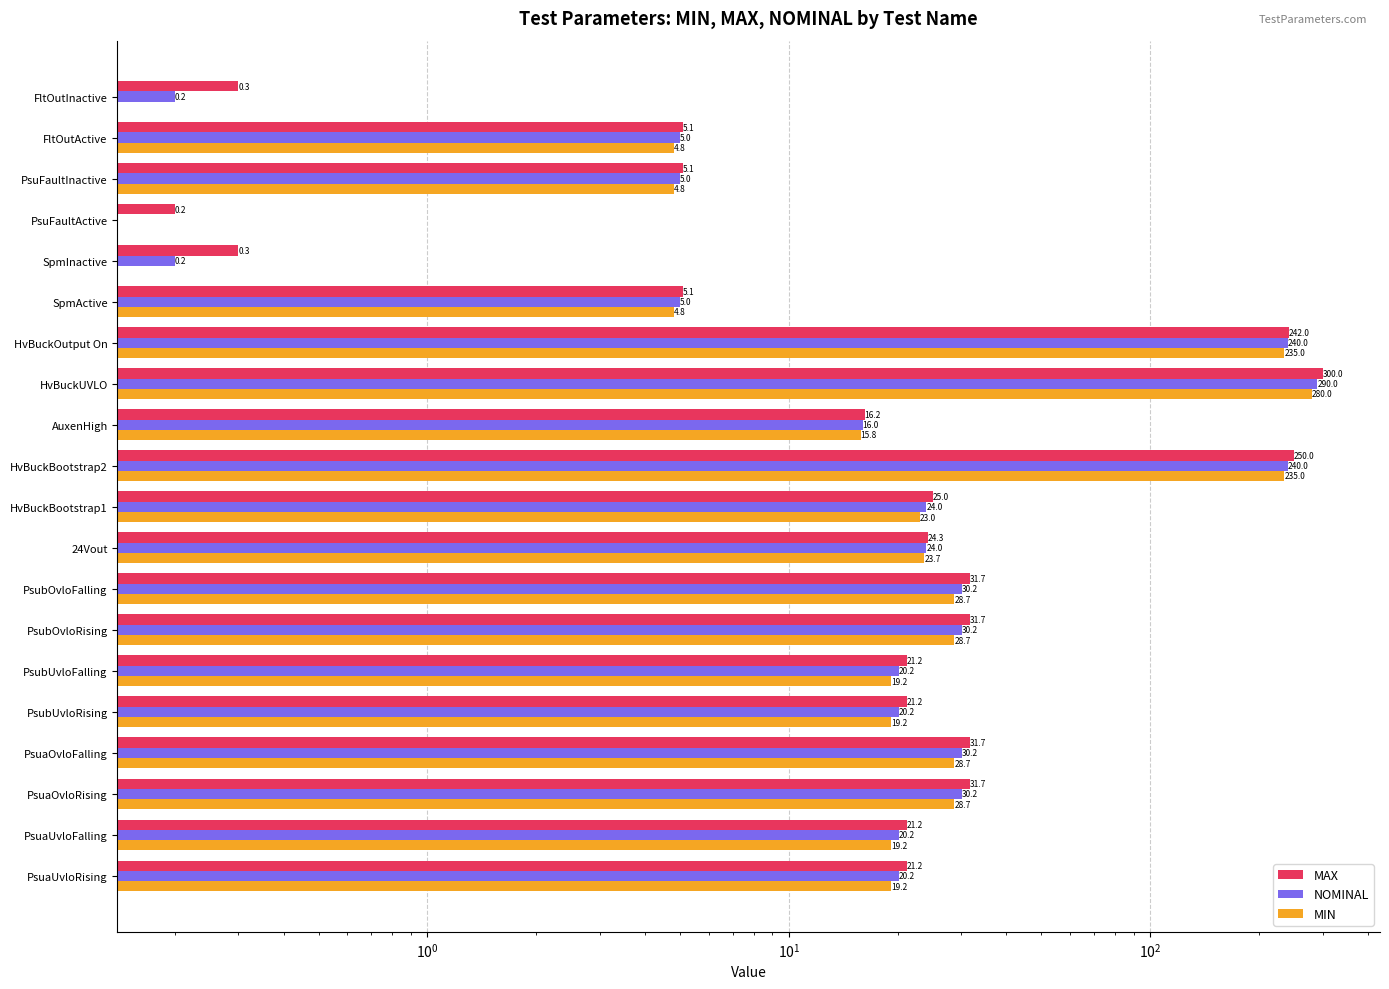

Which series has the largest range (max minus min)?

MAX